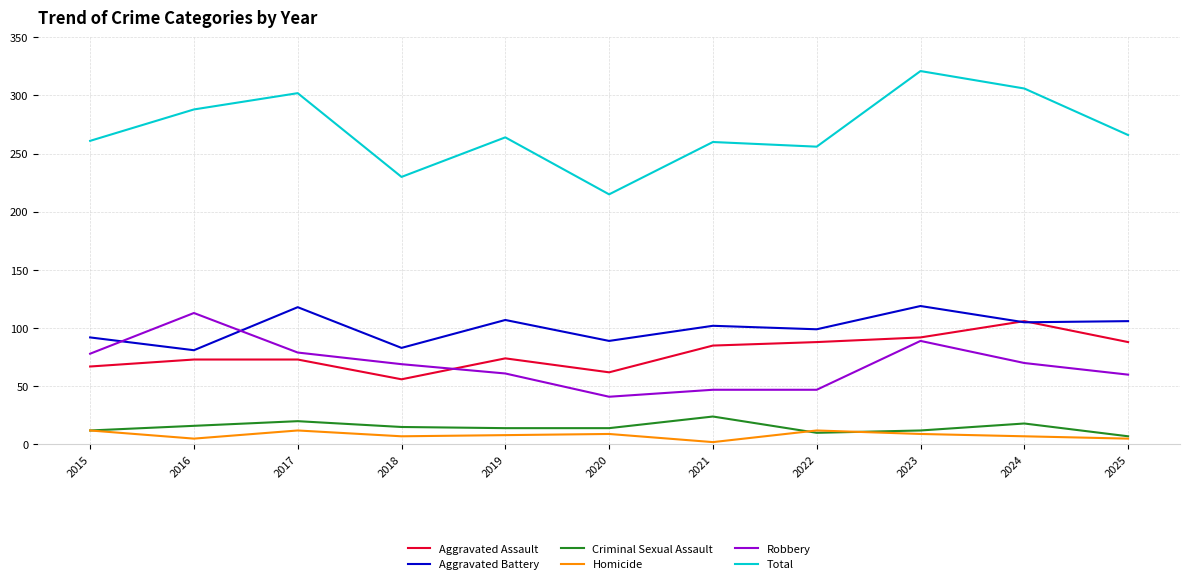

Which series has the largest range (max minus min)?

Total